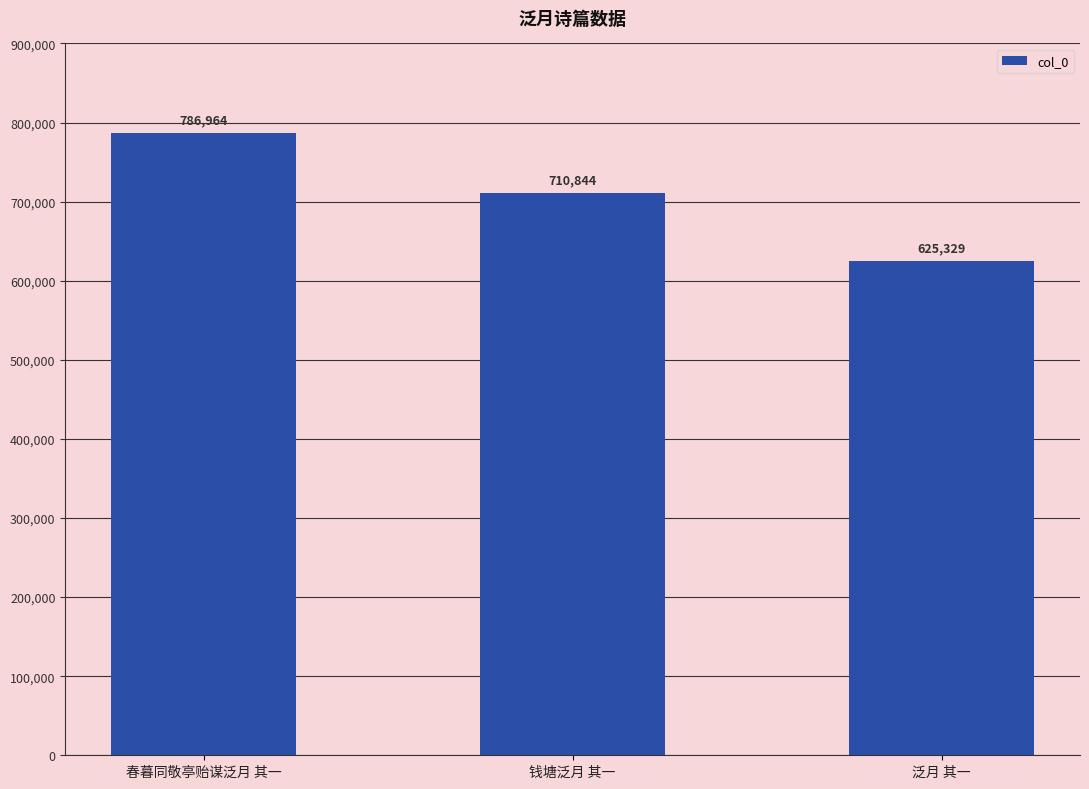

Reading left to right, extract all data points from this chart.

786964	710844	625329